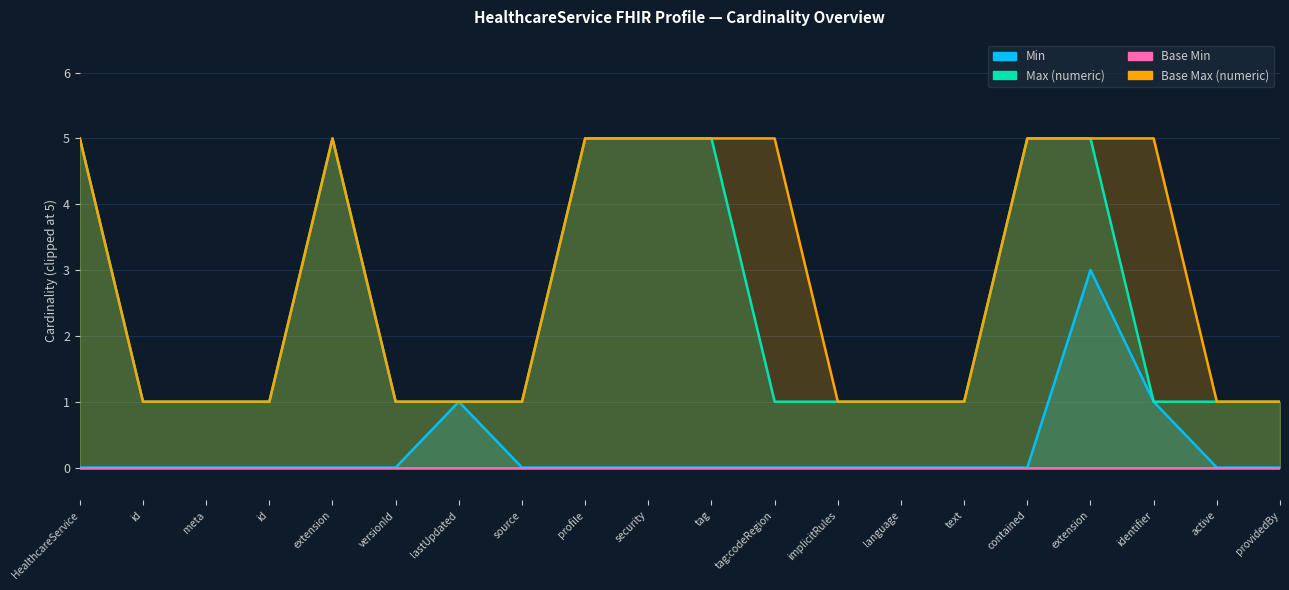

True or false: Max (numeric) and Min cross at least once.

False